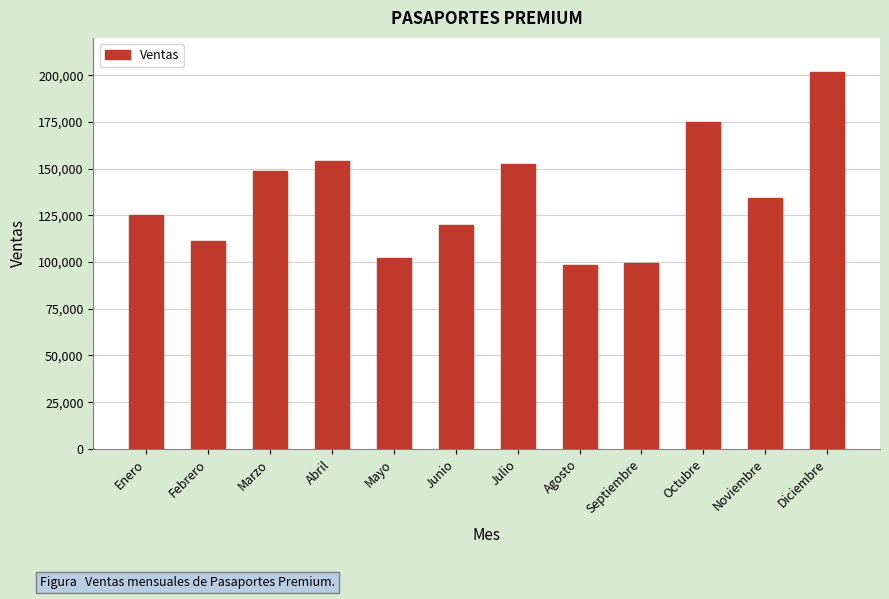

Are the bars horizontal?

No